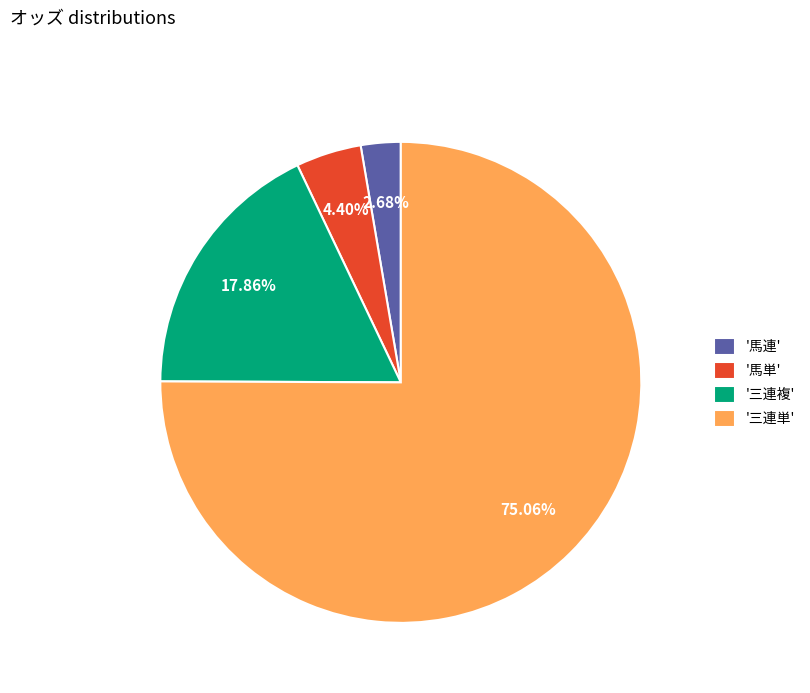

Which slice is the largest?

'三連単'